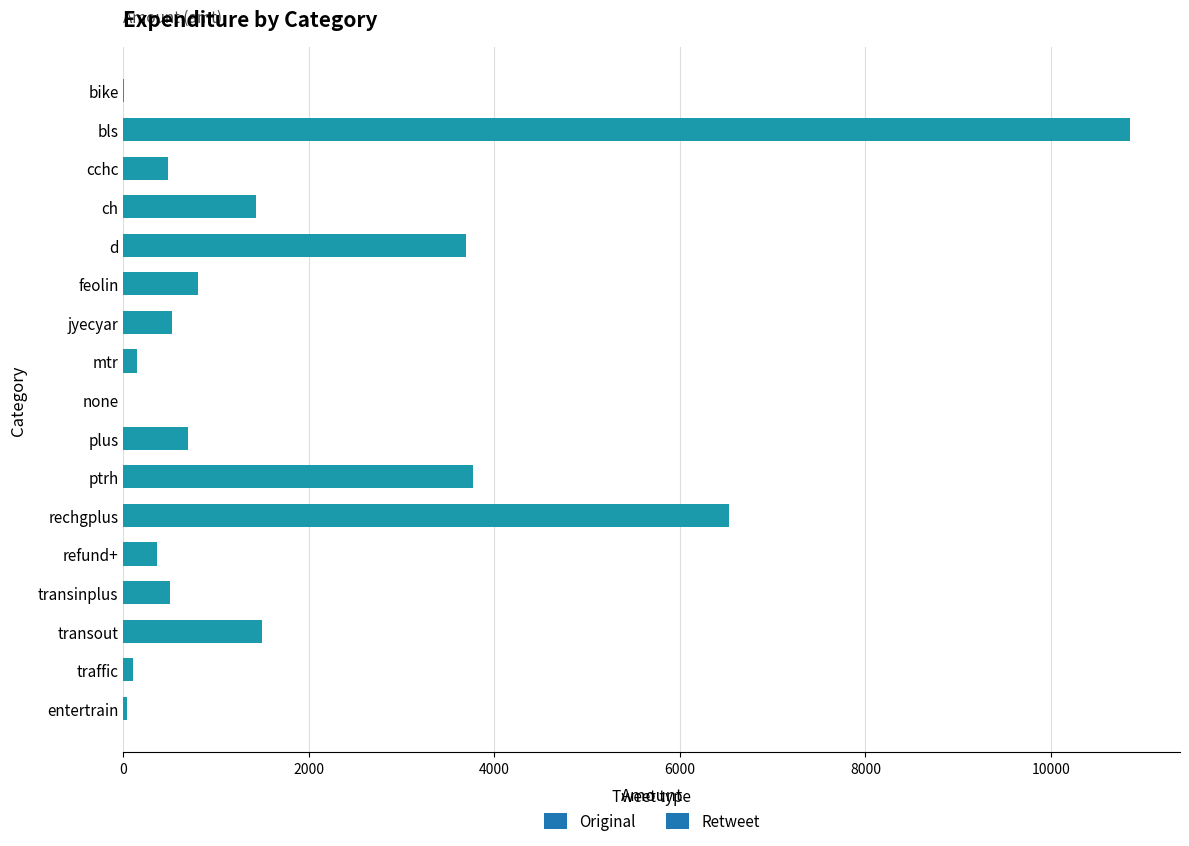

Does the chart contain stacked bars?

No